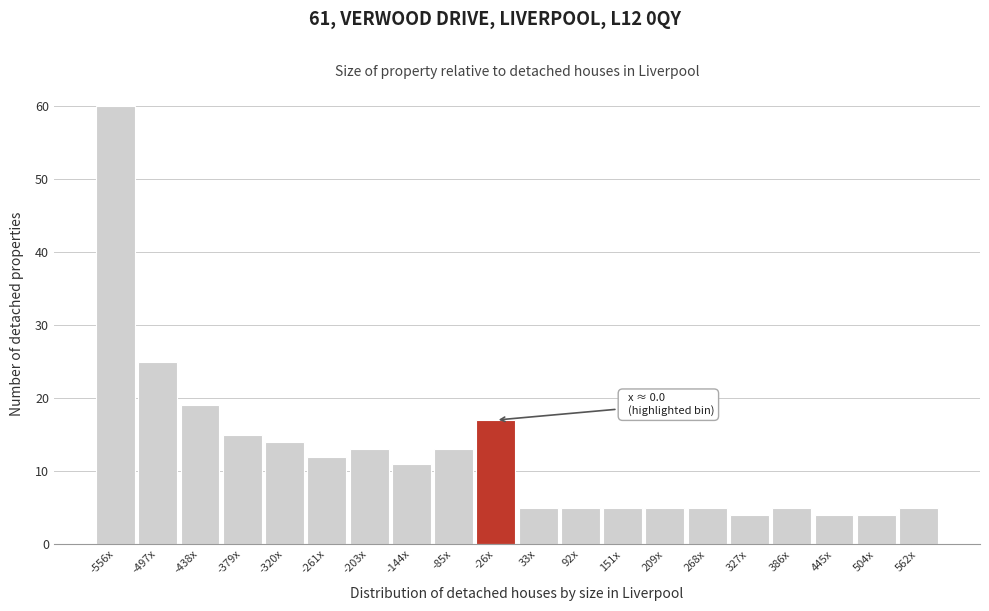

Reading left to right, extract all data points from this chart.

-556x=60	-497x=25	-438x=19	-379x=15	-320x=14	-261x=12	-203x=13	-144x=11	-85x=13	-26x=17	33x=5	92x=5	151x=5	209x=5	268x=5	327x=4	386x=5	445x=4	504x=4	562x=5